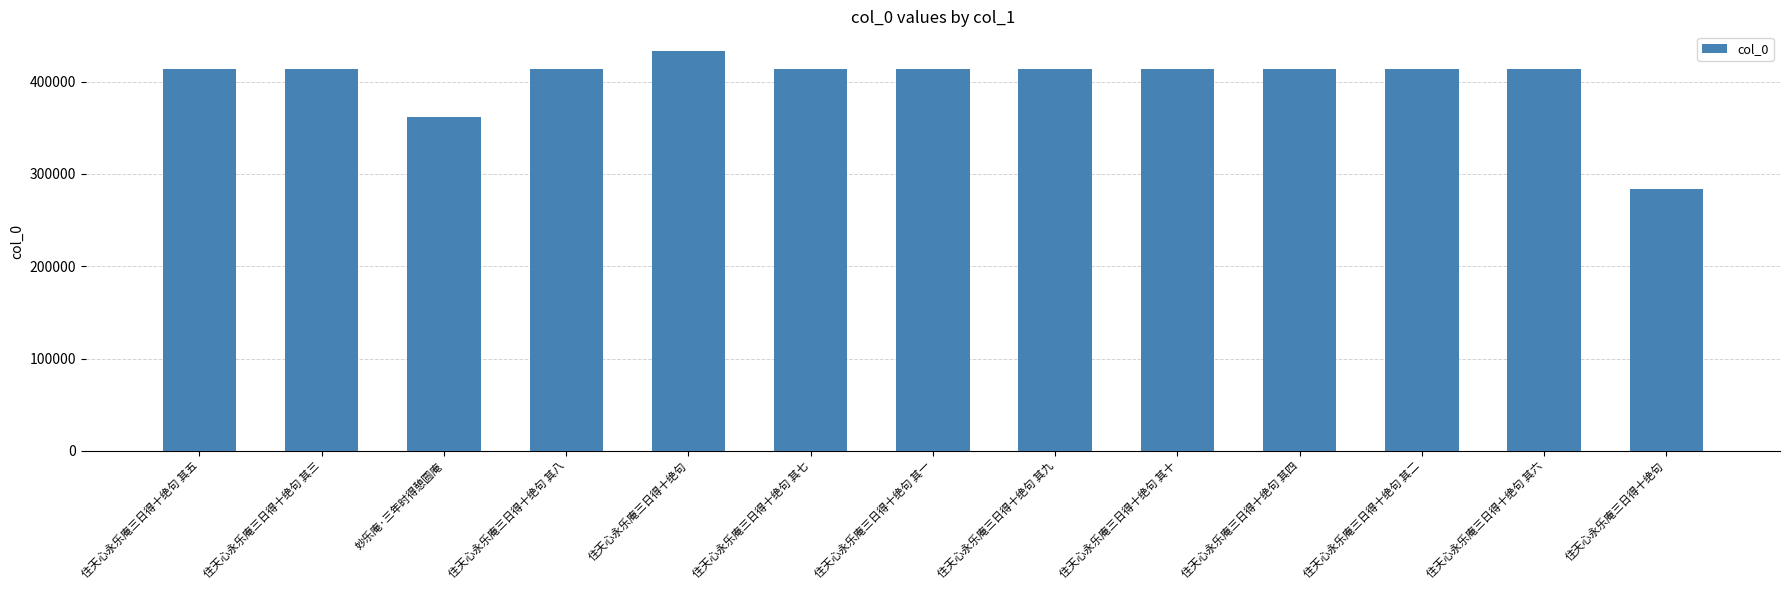

What is the sum of all values?

5211046